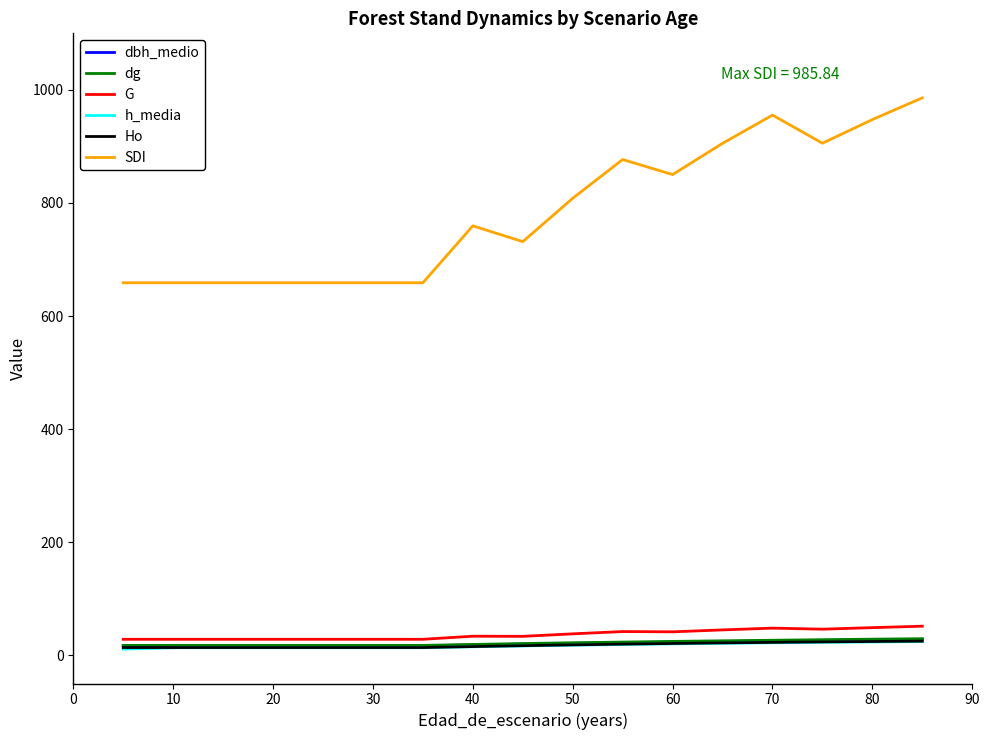

What is the greatest value displayed?

985.8